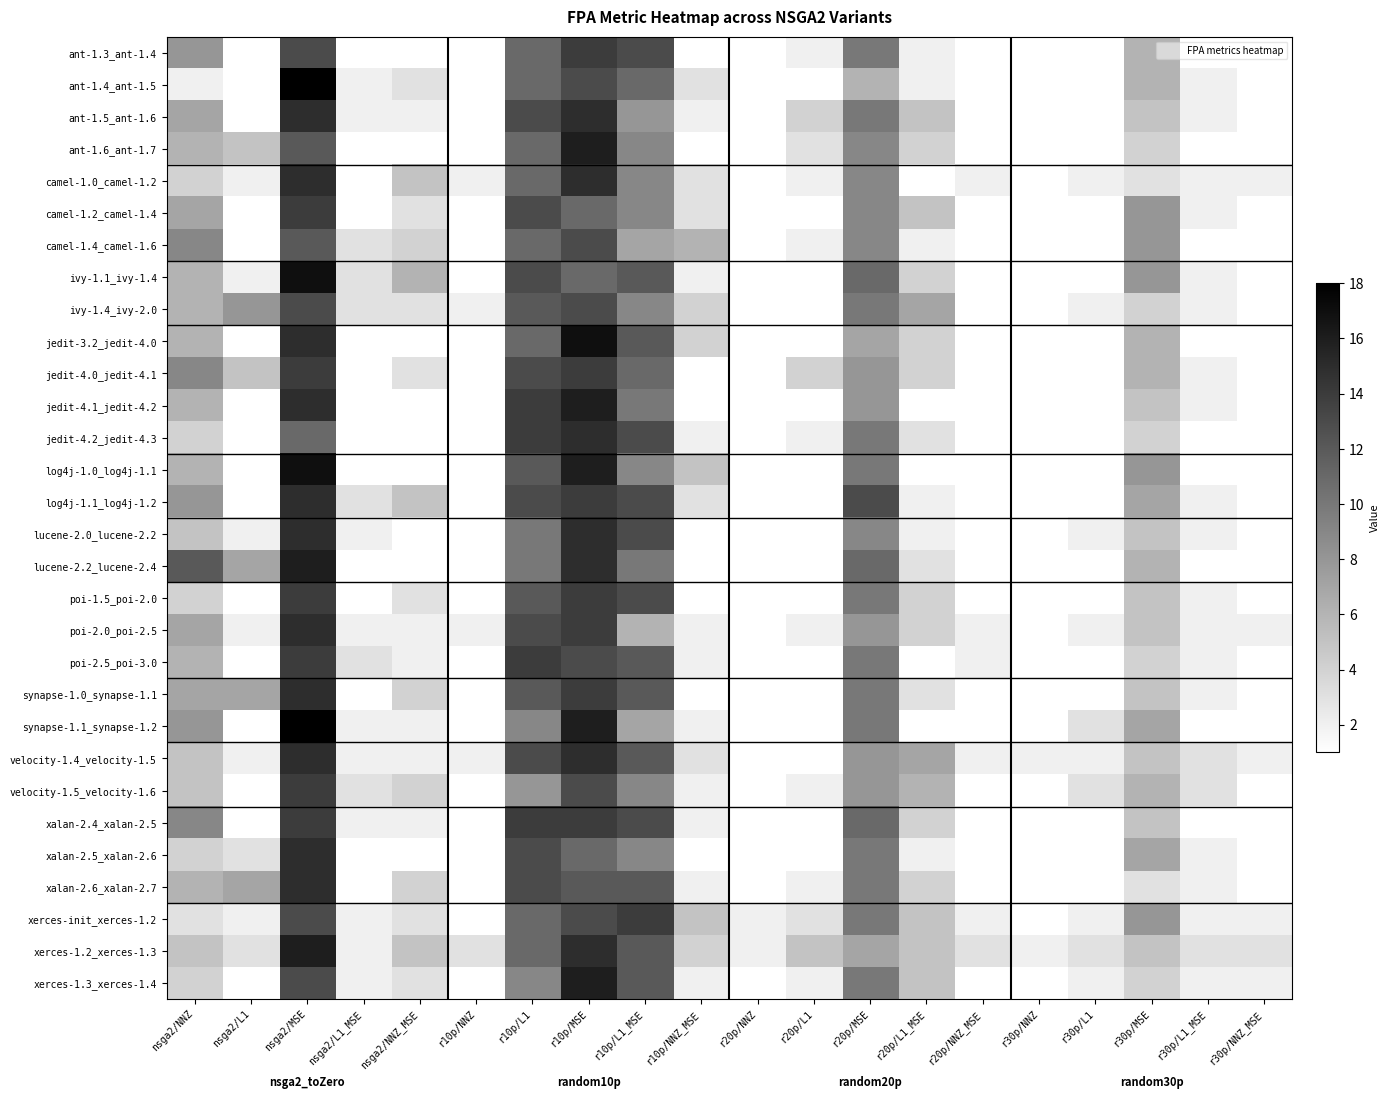

Reading right to left, what are all the values shown in this chart?

ant-1.3_ant-1.4: r30p/NNZ_MSE=1	r30p/L1_MSE=1	r30p/MSE=6	r30p/L1=1	r30p/NNZ=1	r20p/NNZ_MSE=1	r20p/L1_MSE=2	r20p/MSE=10	r20p/L1=2	r20p/NNZ=1	r10p/NNZ_MSE=1	r10p/L1_MSE=13	r10p/MSE=14	r10p/L1=11	r10p/NNZ=1	nsga2/NNZ_MSE=1	nsga2/L1_MSE=1	nsga2/MSE=13	nsga2/L1=1	nsga2/NNZ=8
ant-1.4_ant-1.5: r30p/NNZ_MSE=1	r30p/L1_MSE=2	r30p/MSE=6	r30p/L1=1	r30p/NNZ=1	r20p/NNZ_MSE=1	r20p/L1_MSE=2	r20p/MSE=6	r20p/L1=1	r20p/NNZ=1	r10p/NNZ_MSE=3	r10p/L1_MSE=11	r10p/MSE=13	r10p/L1=11	r10p/NNZ=1	nsga2/NNZ_MSE=3	nsga2/L1_MSE=2	nsga2/MSE=18	nsga2/L1=1	nsga2/NNZ=2
ant-1.5_ant-1.6: r30p/NNZ_MSE=1	r30p/L1_MSE=2	r30p/MSE=5	r30p/L1=1	r30p/NNZ=1	r20p/NNZ_MSE=1	r20p/L1_MSE=5	r20p/MSE=10	r20p/L1=4	r20p/NNZ=1	r10p/NNZ_MSE=2	r10p/L1_MSE=8	r10p/MSE=15	r10p/L1=13	r10p/NNZ=1	nsga2/NNZ_MSE=2	nsga2/L1_MSE=2	nsga2/MSE=15	nsga2/L1=1	nsga2/NNZ=7
ant-1.6_ant-1.7: r30p/NNZ_MSE=1	r30p/L1_MSE=1	r30p/MSE=4	r30p/L1=1	r30p/NNZ=1	r20p/NNZ_MSE=1	r20p/L1_MSE=4	r20p/MSE=9	r20p/L1=3	r20p/NNZ=1	r10p/NNZ_MSE=1	r10p/L1_MSE=9	r10p/MSE=16	r10p/L1=11	r10p/NNZ=1	nsga2/NNZ_MSE=1	nsga2/L1_MSE=1	nsga2/MSE=12	nsga2/L1=5	nsga2/NNZ=6
camel-1.0_camel-1.2: r30p/NNZ_MSE=2	r30p/L1_MSE=2	r30p/MSE=3	r30p/L1=2	r30p/NNZ=1	r20p/NNZ_MSE=2	r20p/L1_MSE=1	r20p/MSE=9	r20p/L1=2	r20p/NNZ=1	r10p/NNZ_MSE=3	r10p/L1_MSE=9	r10p/MSE=15	r10p/L1=11	r10p/NNZ=2	nsga2/NNZ_MSE=5	nsga2/L1_MSE=1	nsga2/MSE=15	nsga2/L1=2	nsga2/NNZ=4
camel-1.2_camel-1.4: r30p/NNZ_MSE=1	r30p/L1_MSE=2	r30p/MSE=8	r30p/L1=1	r30p/NNZ=1	r20p/NNZ_MSE=1	r20p/L1_MSE=5	r20p/MSE=9	r20p/L1=1	r20p/NNZ=1	r10p/NNZ_MSE=3	r10p/L1_MSE=9	r10p/MSE=11	r10p/L1=13	r10p/NNZ=1	nsga2/NNZ_MSE=3	nsga2/L1_MSE=1	nsga2/MSE=14	nsga2/L1=1	nsga2/NNZ=7
camel-1.4_camel-1.6: r30p/NNZ_MSE=1	r30p/L1_MSE=1	r30p/MSE=8	r30p/L1=1	r30p/NNZ=1	r20p/NNZ_MSE=1	r20p/L1_MSE=2	r20p/MSE=9	r20p/L1=2	r20p/NNZ=1	r10p/NNZ_MSE=6	r10p/L1_MSE=7	r10p/MSE=13	r10p/L1=11	r10p/NNZ=1	nsga2/NNZ_MSE=4	nsga2/L1_MSE=3	nsga2/MSE=12	nsga2/L1=1	nsga2/NNZ=9
ivy-1.1_ivy-1.4: r30p/NNZ_MSE=1	r30p/L1_MSE=2	r30p/MSE=8	r30p/L1=1	r30p/NNZ=1	r20p/NNZ_MSE=1	r20p/L1_MSE=4	r20p/MSE=11	r20p/L1=1	r20p/NNZ=1	r10p/NNZ_MSE=2	r10p/L1_MSE=12	r10p/MSE=11	r10p/L1=13	r10p/NNZ=1	nsga2/NNZ_MSE=6	nsga2/L1_MSE=3	nsga2/MSE=17	nsga2/L1=2	nsga2/NNZ=6
ivy-1.4_ivy-2.0: r30p/NNZ_MSE=1	r30p/L1_MSE=2	r30p/MSE=4	r30p/L1=2	r30p/NNZ=1	r20p/NNZ_MSE=1	r20p/L1_MSE=7	r20p/MSE=10	r20p/L1=1	r20p/NNZ=1	r10p/NNZ_MSE=4	r10p/L1_MSE=9	r10p/MSE=13	r10p/L1=12	r10p/NNZ=2	nsga2/NNZ_MSE=3	nsga2/L1_MSE=3	nsga2/MSE=13	nsga2/L1=8	nsga2/NNZ=6
jedit-3.2_jedit-4.0: r30p/NNZ_MSE=1	r30p/L1_MSE=1	r30p/MSE=6	r30p/L1=1	r30p/NNZ=1	r20p/NNZ_MSE=1	r20p/L1_MSE=4	r20p/MSE=7	r20p/L1=1	r20p/NNZ=1	r10p/NNZ_MSE=4	r10p/L1_MSE=12	r10p/MSE=17	r10p/L1=11	r10p/NNZ=1	nsga2/NNZ_MSE=1	nsga2/L1_MSE=1	nsga2/MSE=15	nsga2/L1=1	nsga2/NNZ=6
jedit-4.0_jedit-4.1: r30p/NNZ_MSE=1	r30p/L1_MSE=2	r30p/MSE=6	r30p/L1=1	r30p/NNZ=1	r20p/NNZ_MSE=1	r20p/L1_MSE=4	r20p/MSE=8	r20p/L1=4	r20p/NNZ=1	r10p/NNZ_MSE=1	r10p/L1_MSE=11	r10p/MSE=14	r10p/L1=13	r10p/NNZ=1	nsga2/NNZ_MSE=3	nsga2/L1_MSE=1	nsga2/MSE=14	nsga2/L1=5	nsga2/NNZ=9
jedit-4.1_jedit-4.2: r30p/NNZ_MSE=1	r30p/L1_MSE=2	r30p/MSE=5	r30p/L1=1	r30p/NNZ=1	r20p/NNZ_MSE=1	r20p/L1_MSE=1	r20p/MSE=8	r20p/L1=1	r20p/NNZ=1	r10p/NNZ_MSE=1	r10p/L1_MSE=10	r10p/MSE=16	r10p/L1=14	r10p/NNZ=1	nsga2/NNZ_MSE=1	nsga2/L1_MSE=1	nsga2/MSE=15	nsga2/L1=1	nsga2/NNZ=6
jedit-4.2_jedit-4.3: r30p/NNZ_MSE=1	r30p/L1_MSE=1	r30p/MSE=4	r30p/L1=1	r30p/NNZ=1	r20p/NNZ_MSE=1	r20p/L1_MSE=3	r20p/MSE=10	r20p/L1=2	r20p/NNZ=1	r10p/NNZ_MSE=2	r10p/L1_MSE=13	r10p/MSE=15	r10p/L1=14	r10p/NNZ=1	nsga2/NNZ_MSE=1	nsga2/L1_MSE=1	nsga2/MSE=11	nsga2/L1=1	nsga2/NNZ=4
log4j-1.0_log4j-1.1: r30p/NNZ_MSE=1	r30p/L1_MSE=1	r30p/MSE=8	r30p/L1=1	r30p/NNZ=1	r20p/NNZ_MSE=1	r20p/L1_MSE=1	r20p/MSE=10	r20p/L1=1	r20p/NNZ=1	r10p/NNZ_MSE=5	r10p/L1_MSE=9	r10p/MSE=16	r10p/L1=12	r10p/NNZ=1	nsga2/NNZ_MSE=1	nsga2/L1_MSE=1	nsga2/MSE=17	nsga2/L1=1	nsga2/NNZ=6
log4j-1.1_log4j-1.2: r30p/NNZ_MSE=1	r30p/L1_MSE=2	r30p/MSE=7	r30p/L1=1	r30p/NNZ=1	r20p/NNZ_MSE=1	r20p/L1_MSE=2	r20p/MSE=13	r20p/L1=1	r20p/NNZ=1	r10p/NNZ_MSE=3	r10p/L1_MSE=13	r10p/MSE=14	r10p/L1=13	r10p/NNZ=1	nsga2/NNZ_MSE=5	nsga2/L1_MSE=3	nsga2/MSE=15	nsga2/L1=1	nsga2/NNZ=8
lucene-2.0_lucene-2.2: r30p/NNZ_MSE=1	r30p/L1_MSE=2	r30p/MSE=5	r30p/L1=2	r30p/NNZ=1	r20p/NNZ_MSE=1	r20p/L1_MSE=2	r20p/MSE=9	r20p/L1=1	r20p/NNZ=1	r10p/NNZ_MSE=1	r10p/L1_MSE=13	r10p/MSE=15	r10p/L1=10	r10p/NNZ=1	nsga2/NNZ_MSE=1	nsga2/L1_MSE=2	nsga2/MSE=15	nsga2/L1=2	nsga2/NNZ=5
lucene-2.2_lucene-2.4: r30p/NNZ_MSE=1	r30p/L1_MSE=1	r30p/MSE=6	r30p/L1=1	r30p/NNZ=1	r20p/NNZ_MSE=1	r20p/L1_MSE=3	r20p/MSE=11	r20p/L1=1	r20p/NNZ=1	r10p/NNZ_MSE=1	r10p/L1_MSE=10	r10p/MSE=15	r10p/L1=10	r10p/NNZ=1	nsga2/NNZ_MSE=1	nsga2/L1_MSE=1	nsga2/MSE=16	nsga2/L1=7	nsga2/NNZ=12
poi-1.5_poi-2.0: r30p/NNZ_MSE=1	r30p/L1_MSE=2	r30p/MSE=5	r30p/L1=1	r30p/NNZ=1	r20p/NNZ_MSE=1	r20p/L1_MSE=4	r20p/MSE=10	r20p/L1=1	r20p/NNZ=1	r10p/NNZ_MSE=1	r10p/L1_MSE=13	r10p/MSE=14	r10p/L1=12	r10p/NNZ=1	nsga2/NNZ_MSE=3	nsga2/L1_MSE=1	nsga2/MSE=14	nsga2/L1=1	nsga2/NNZ=4
poi-2.0_poi-2.5: r30p/NNZ_MSE=2	r30p/L1_MSE=2	r30p/MSE=5	r30p/L1=2	r30p/NNZ=1	r20p/NNZ_MSE=2	r20p/L1_MSE=4	r20p/MSE=8	r20p/L1=2	r20p/NNZ=1	r10p/NNZ_MSE=2	r10p/L1_MSE=6	r10p/MSE=14	r10p/L1=13	r10p/NNZ=2	nsga2/NNZ_MSE=2	nsga2/L1_MSE=2	nsga2/MSE=15	nsga2/L1=2	nsga2/NNZ=7
poi-2.5_poi-3.0: r30p/NNZ_MSE=1	r30p/L1_MSE=2	r30p/MSE=4	r30p/L1=1	r30p/NNZ=1	r20p/NNZ_MSE=2	r20p/L1_MSE=1	r20p/MSE=10	r20p/L1=1	r20p/NNZ=1	r10p/NNZ_MSE=2	r10p/L1_MSE=12	r10p/MSE=13	r10p/L1=14	r10p/NNZ=1	nsga2/NNZ_MSE=2	nsga2/L1_MSE=3	nsga2/MSE=14	nsga2/L1=1	nsga2/NNZ=6
synapse-1.0_synapse-1.1: r30p/NNZ_MSE=1	r30p/L1_MSE=2	r30p/MSE=5	r30p/L1=1	r30p/NNZ=1	r20p/NNZ_MSE=1	r20p/L1_MSE=3	r20p/MSE=10	r20p/L1=1	r20p/NNZ=1	r10p/NNZ_MSE=1	r10p/L1_MSE=12	r10p/MSE=14	r10p/L1=12	r10p/NNZ=1	nsga2/NNZ_MSE=4	nsga2/L1_MSE=1	nsga2/MSE=15	nsga2/L1=7	nsga2/NNZ=7
synapse-1.1_synapse-1.2: r30p/NNZ_MSE=1	r30p/L1_MSE=1	r30p/MSE=7	r30p/L1=3	r30p/NNZ=1	r20p/NNZ_MSE=1	r20p/L1_MSE=1	r20p/MSE=10	r20p/L1=1	r20p/NNZ=1	r10p/NNZ_MSE=2	r10p/L1_MSE=7	r10p/MSE=16	r10p/L1=9	r10p/NNZ=1	nsga2/NNZ_MSE=2	nsga2/L1_MSE=2	nsga2/MSE=18	nsga2/L1=1	nsga2/NNZ=8
velocity-1.4_velocity-1.5: r30p/NNZ_MSE=2	r30p/L1_MSE=3	r30p/MSE=5	r30p/L1=2	r30p/NNZ=2	r20p/NNZ_MSE=2	r20p/L1_MSE=7	r20p/MSE=8	r20p/L1=1	r20p/NNZ=1	r10p/NNZ_MSE=3	r10p/L1_MSE=12	r10p/MSE=15	r10p/L1=13	r10p/NNZ=2	nsga2/NNZ_MSE=2	nsga2/L1_MSE=2	nsga2/MSE=15	nsga2/L1=2	nsga2/NNZ=5
velocity-1.5_velocity-1.6: r30p/NNZ_MSE=1	r30p/L1_MSE=3	r30p/MSE=6	r30p/L1=3	r30p/NNZ=1	r20p/NNZ_MSE=1	r20p/L1_MSE=6	r20p/MSE=8	r20p/L1=2	r20p/NNZ=1	r10p/NNZ_MSE=2	r10p/L1_MSE=9	r10p/MSE=13	r10p/L1=8	r10p/NNZ=1	nsga2/NNZ_MSE=4	nsga2/L1_MSE=3	nsga2/MSE=14	nsga2/L1=1	nsga2/NNZ=5
xalan-2.4_xalan-2.5: r30p/NNZ_MSE=1	r30p/L1_MSE=1	r30p/MSE=5	r30p/L1=1	r30p/NNZ=1	r20p/NNZ_MSE=1	r20p/L1_MSE=4	r20p/MSE=11	r20p/L1=1	r20p/NNZ=1	r10p/NNZ_MSE=2	r10p/L1_MSE=13	r10p/MSE=14	r10p/L1=14	r10p/NNZ=1	nsga2/NNZ_MSE=2	nsga2/L1_MSE=2	nsga2/MSE=14	nsga2/L1=1	nsga2/NNZ=9
xalan-2.5_xalan-2.6: r30p/NNZ_MSE=1	r30p/L1_MSE=2	r30p/MSE=7	r30p/L1=1	r30p/NNZ=1	r20p/NNZ_MSE=1	r20p/L1_MSE=2	r20p/MSE=10	r20p/L1=1	r20p/NNZ=1	r10p/NNZ_MSE=1	r10p/L1_MSE=9	r10p/MSE=11	r10p/L1=13	r10p/NNZ=1	nsga2/NNZ_MSE=1	nsga2/L1_MSE=1	nsga2/MSE=15	nsga2/L1=3	nsga2/NNZ=4
xalan-2.6_xalan-2.7: r30p/NNZ_MSE=1	r30p/L1_MSE=2	r30p/MSE=3	r30p/L1=1	r30p/NNZ=1	r20p/NNZ_MSE=1	r20p/L1_MSE=4	r20p/MSE=10	r20p/L1=2	r20p/NNZ=1	r10p/NNZ_MSE=2	r10p/L1_MSE=12	r10p/MSE=12	r10p/L1=13	r10p/NNZ=1	nsga2/NNZ_MSE=4	nsga2/L1_MSE=1	nsga2/MSE=15	nsga2/L1=7	nsga2/NNZ=6
xerces-init_xerces-1.2: r30p/NNZ_MSE=2	r30p/L1_MSE=2	r30p/MSE=8	r30p/L1=2	r30p/NNZ=1	r20p/NNZ_MSE=2	r20p/L1_MSE=5	r20p/MSE=10	r20p/L1=3	r20p/NNZ=2	r10p/NNZ_MSE=5	r10p/L1_MSE=14	r10p/MSE=13	r10p/L1=11	r10p/NNZ=1	nsga2/NNZ_MSE=3	nsga2/L1_MSE=2	nsga2/MSE=13	nsga2/L1=2	nsga2/NNZ=3
xerces-1.2_xerces-1.3: r30p/NNZ_MSE=3	r30p/L1_MSE=3	r30p/MSE=5	r30p/L1=3	r30p/NNZ=2	r20p/NNZ_MSE=3	r20p/L1_MSE=5	r20p/MSE=7	r20p/L1=5	r20p/NNZ=2	r10p/NNZ_MSE=4	r10p/L1_MSE=12	r10p/MSE=15	r10p/L1=11	r10p/NNZ=3	nsga2/NNZ_MSE=5	nsga2/L1_MSE=2	nsga2/MSE=16	nsga2/L1=3	nsga2/NNZ=5
xerces-1.3_xerces-1.4: r30p/NNZ_MSE=2	r30p/L1_MSE=2	r30p/MSE=4	r30p/L1=2	r30p/NNZ=1	r20p/NNZ_MSE=1	r20p/L1_MSE=5	r20p/MSE=10	r20p/L1=2	r20p/NNZ=1	r10p/NNZ_MSE=2	r10p/L1_MSE=12	r10p/MSE=16	r10p/L1=9	r10p/NNZ=1	nsga2/NNZ_MSE=3	nsga2/L1_MSE=2	nsga2/MSE=13	nsga2/L1=1	nsga2/NNZ=4